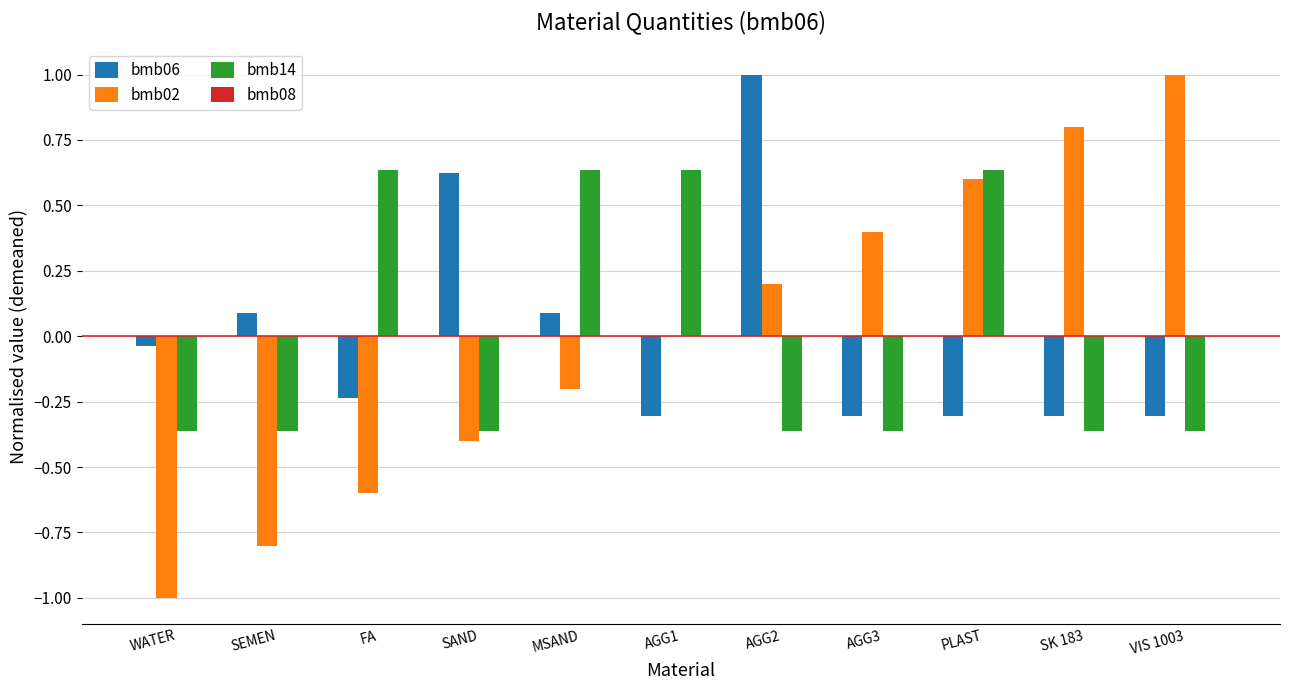

What is the total value across all series at MSAND?

0.5